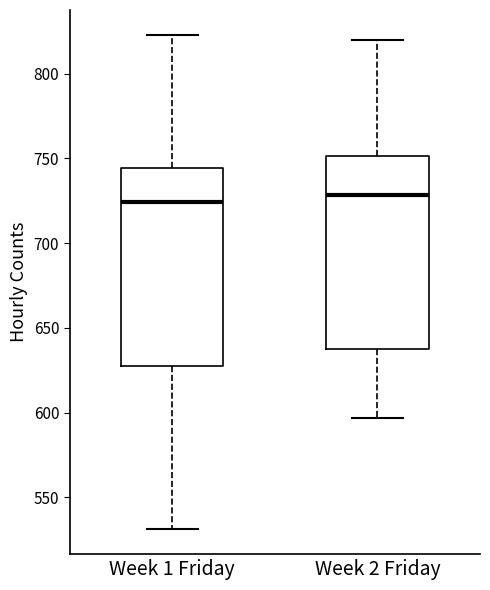

Where is the upper edge of the box for Week 2 Friday on the y-axis? The values are not printed on the chart, so give them approximately, as read against the axis.

750